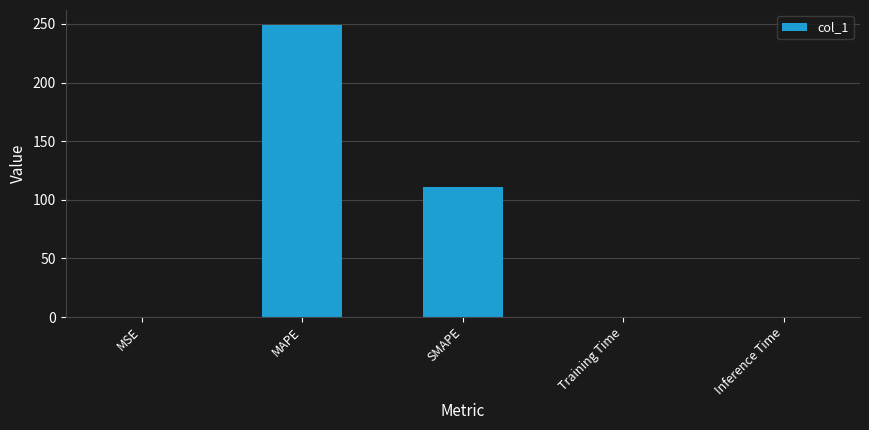

The chart shows a value of 111.0 at SMAPE. True or false?

True